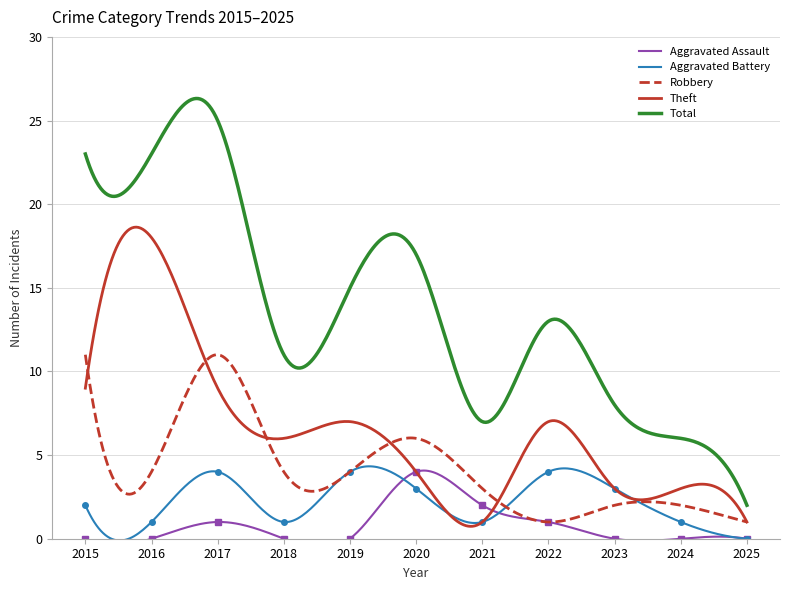

The value of Robbery at 2020 is 3. True or false?

False